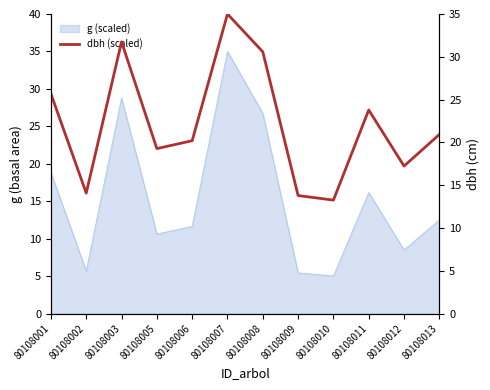

Approximately how many times larger is the value at 80108002 compared to 80108001?

0.5